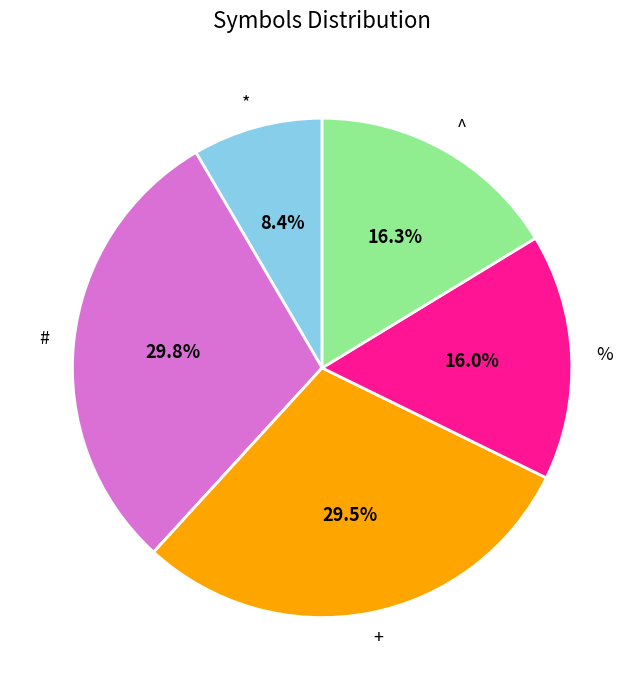

How many segments does this pie chart have?

5